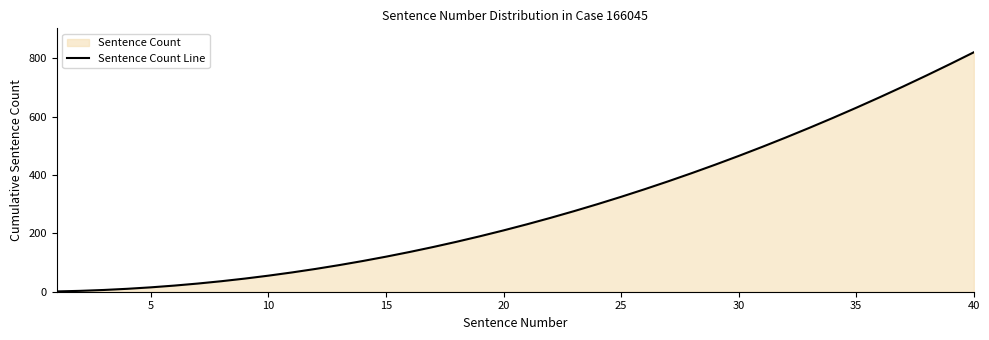

What is the minimum value shown in the chart?

1